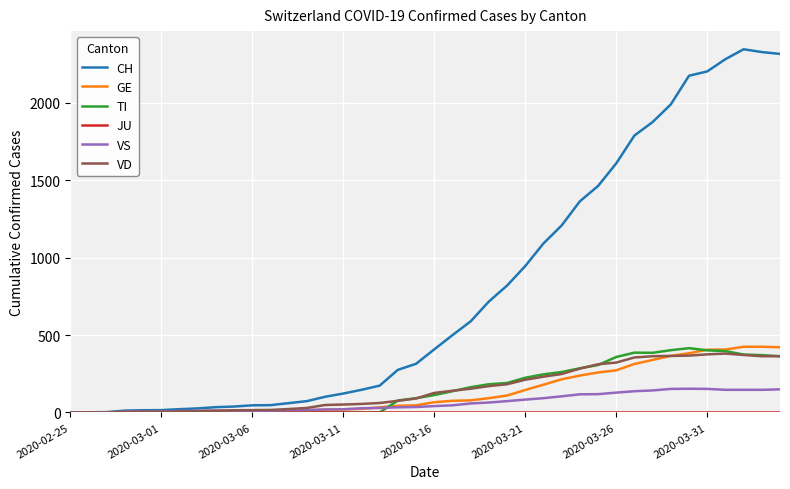

Count the number of data series in this chart.

6